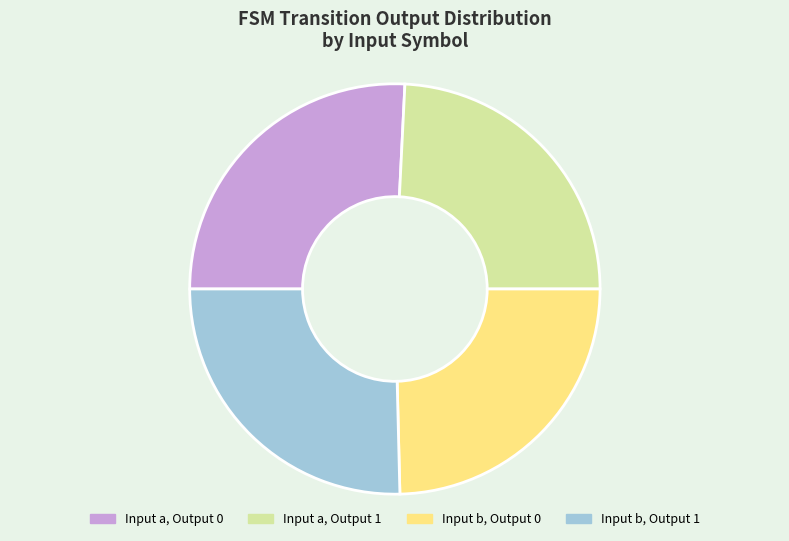

Is there a majority slice in this chart?

No